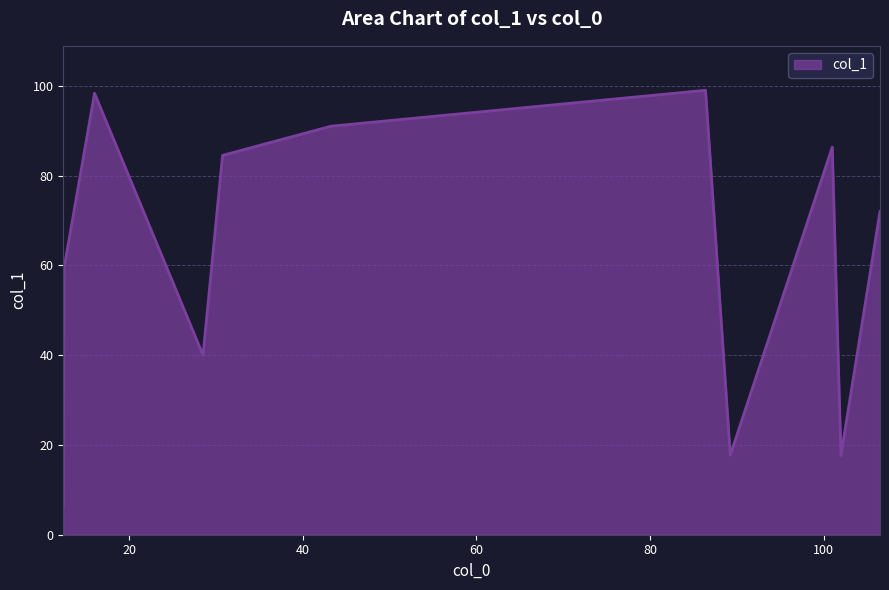

What is the greatest value displayed?

99.0